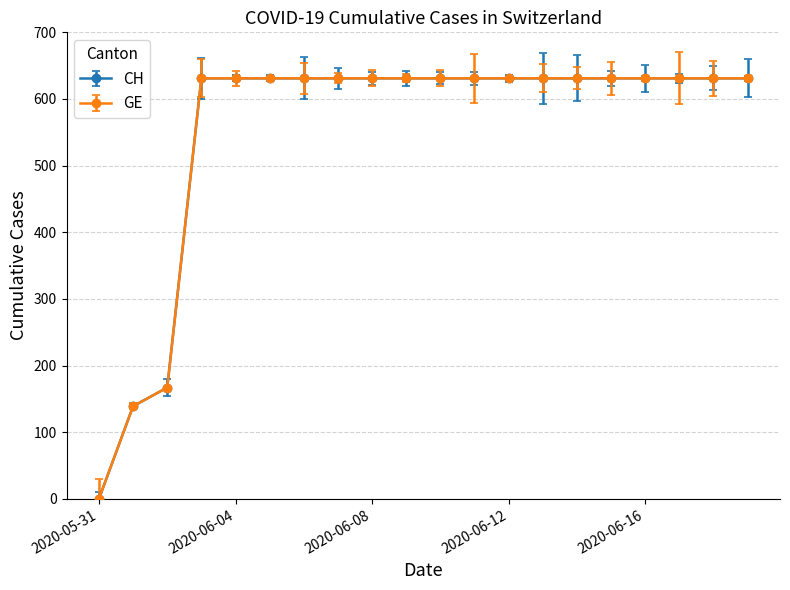

What is the value of the CH point at the 15th from the left?

631